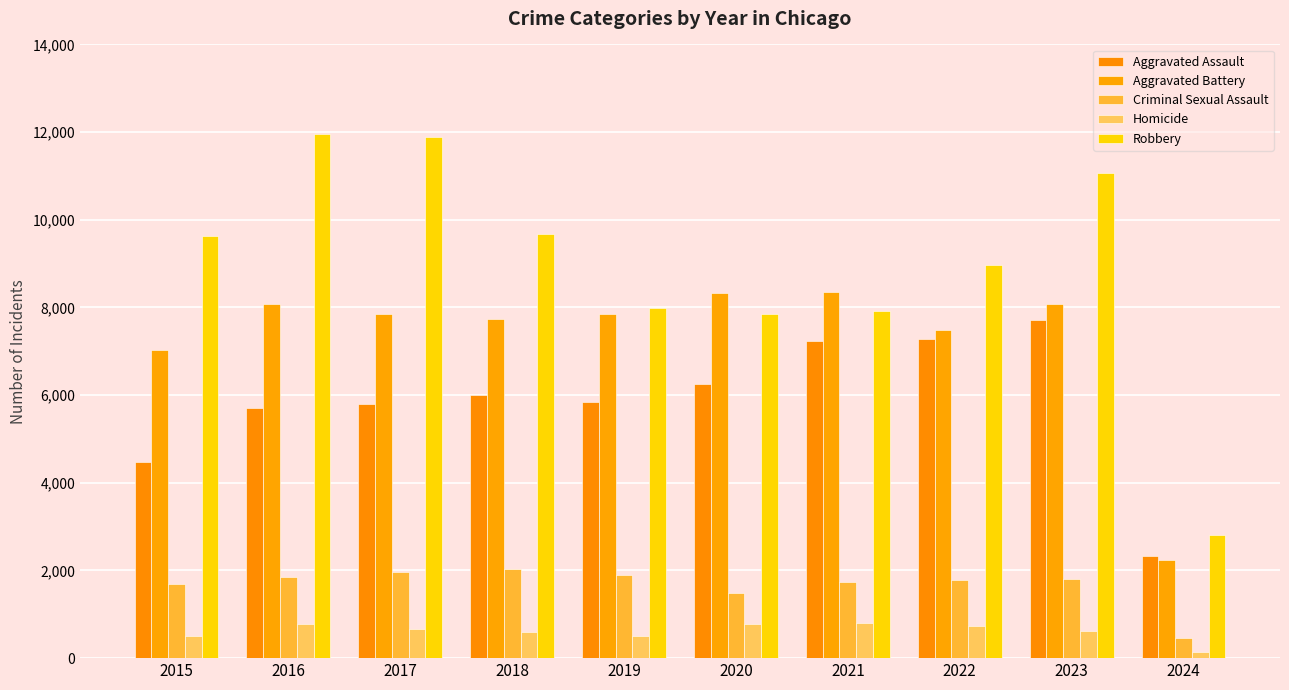

True or false: Homicide has a value of 1216 at 2021.

False